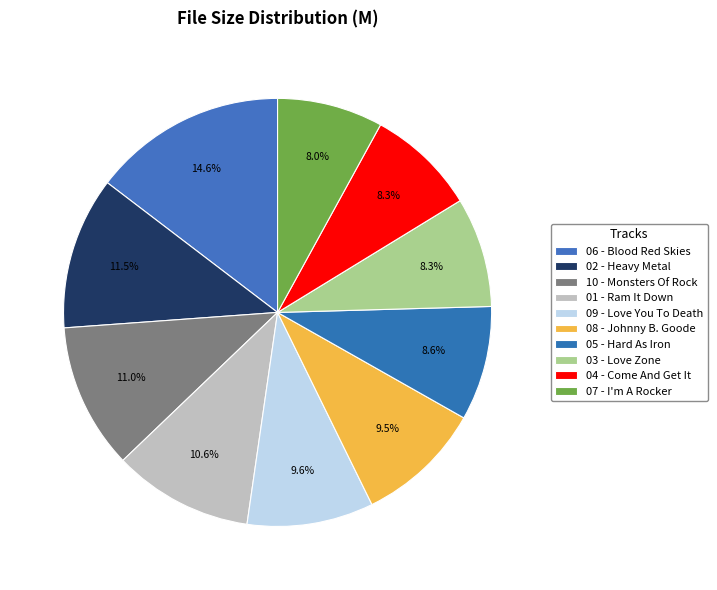

How many slices are in this pie chart?

10